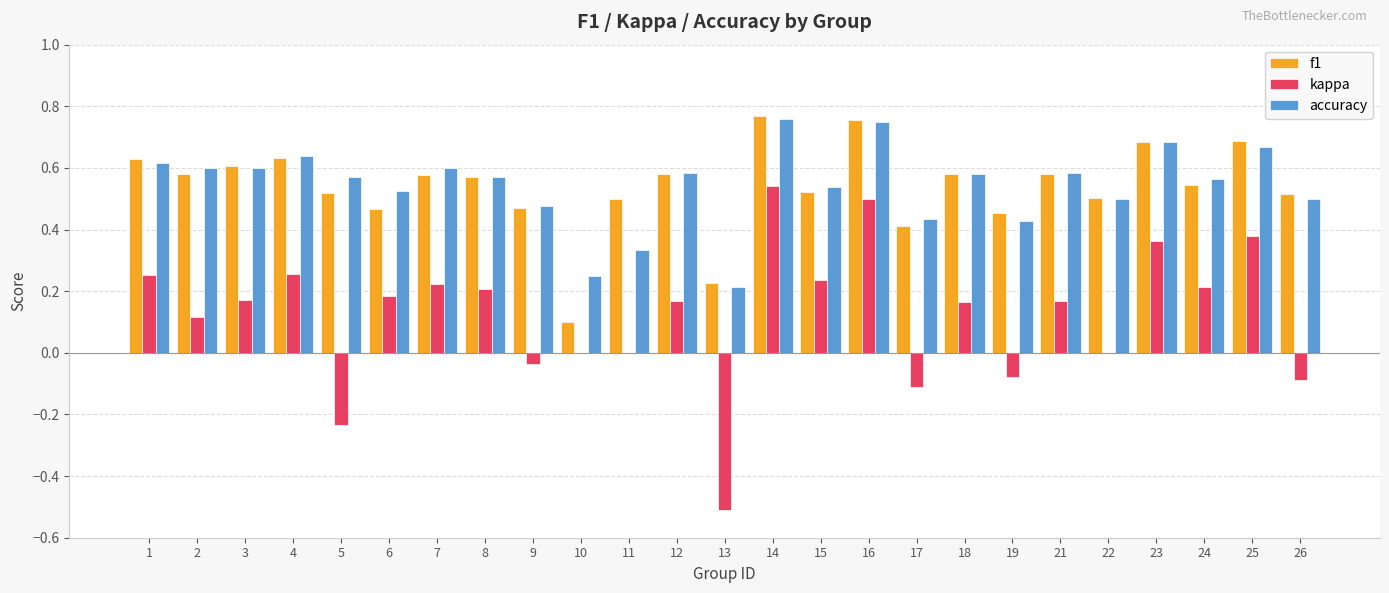

At which category is the sum across all series the highest?

14